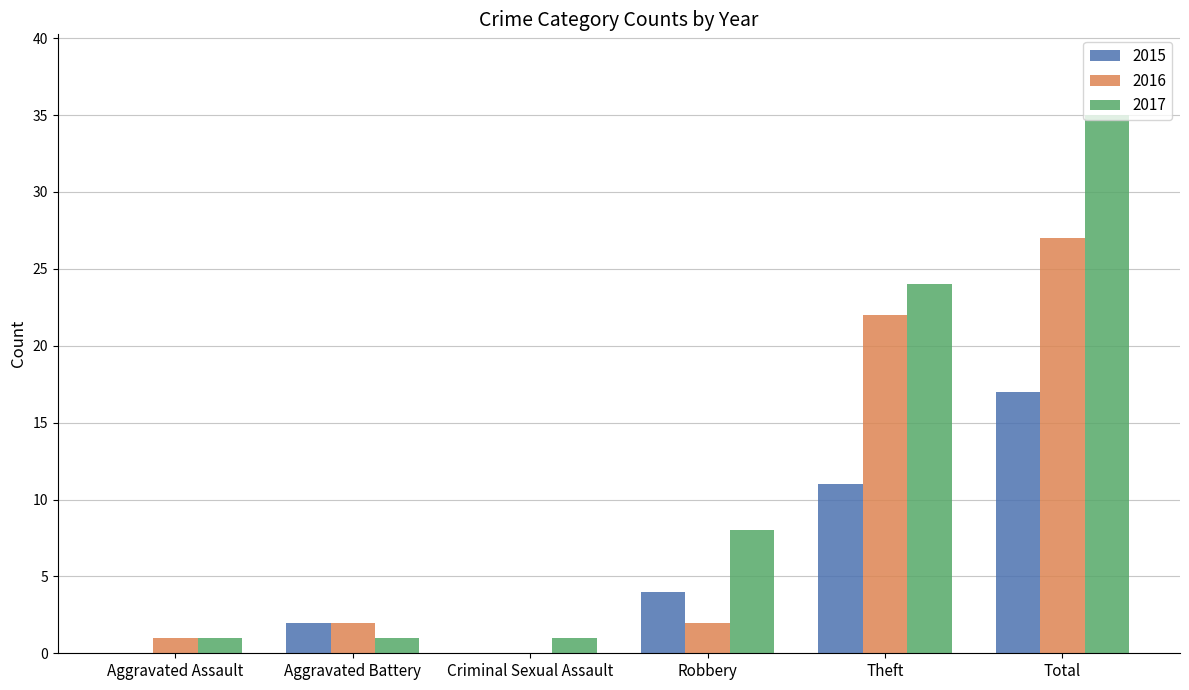

Reading left to right, transcribe all the data shown in this chart.

2015: Aggravated Assault=0	Aggravated Battery=2	Criminal Sexual Assault=0	Robbery=4	Theft=11	Total=17
2016: Aggravated Assault=1	Aggravated Battery=2	Criminal Sexual Assault=0	Robbery=2	Theft=22	Total=27
2017: Aggravated Assault=1	Aggravated Battery=1	Criminal Sexual Assault=1	Robbery=8	Theft=24	Total=35